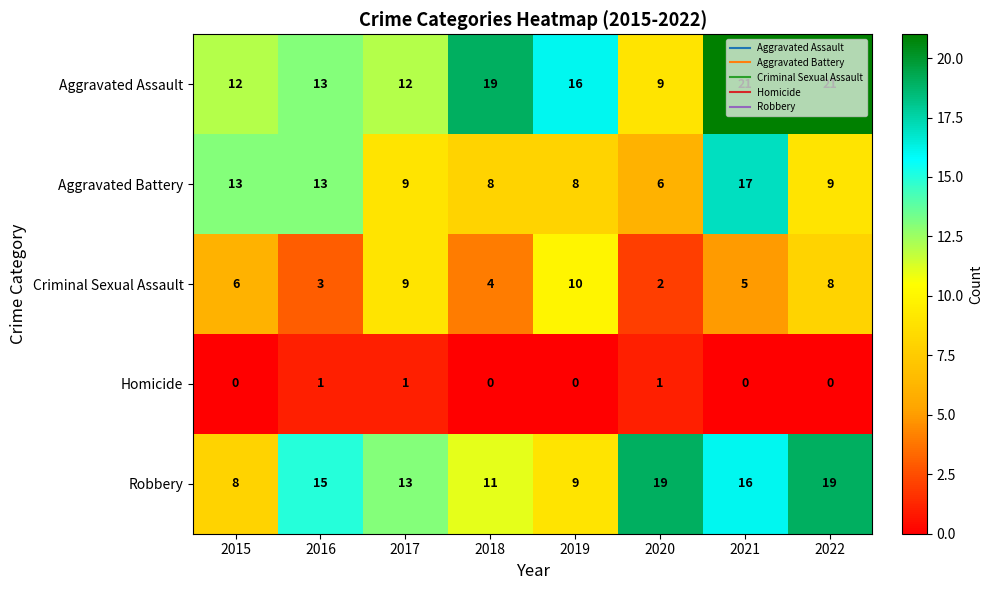

True or false: Homicide has a value of 0 at 2021.

True